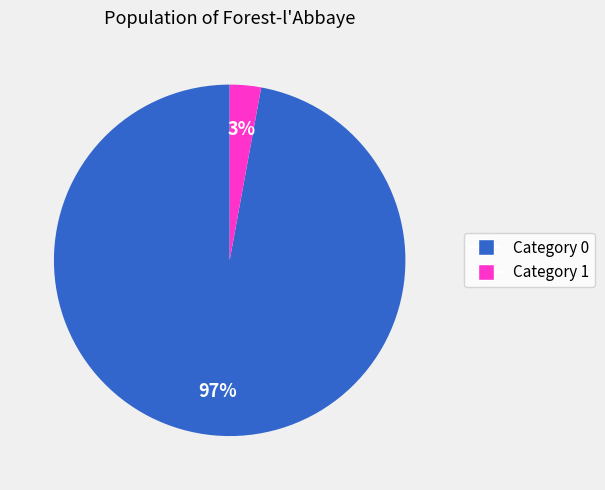

To the nearest percent, what is the difference between the largest and smallest slice percentages?

94%